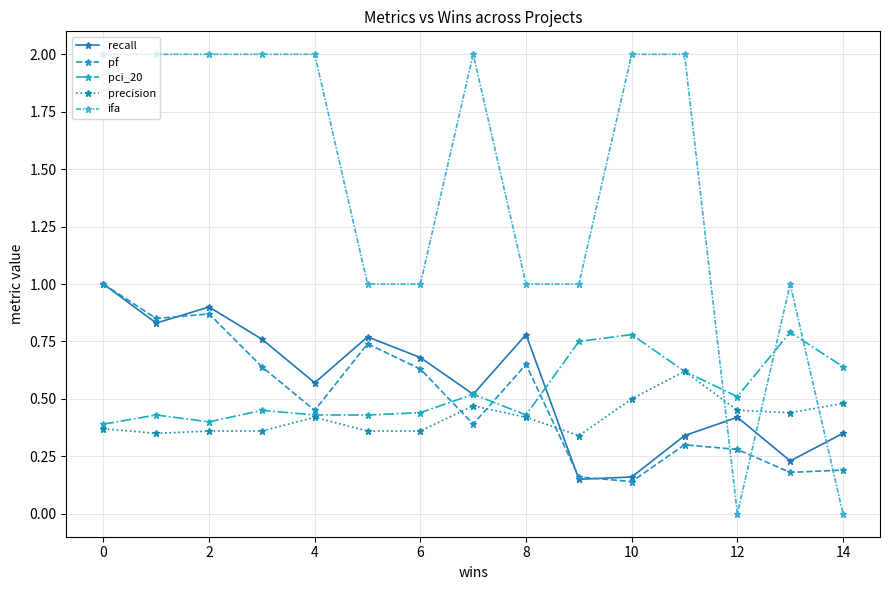

Which series has the largest range (max minus min)?

ifa